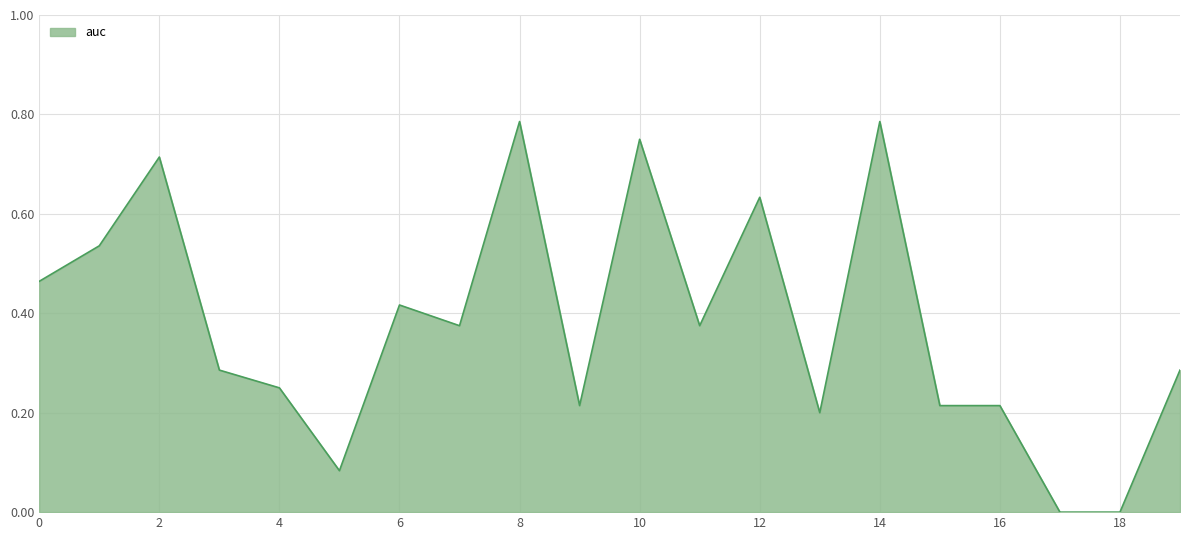

Does the chart display data point markers on the line(s)?

No